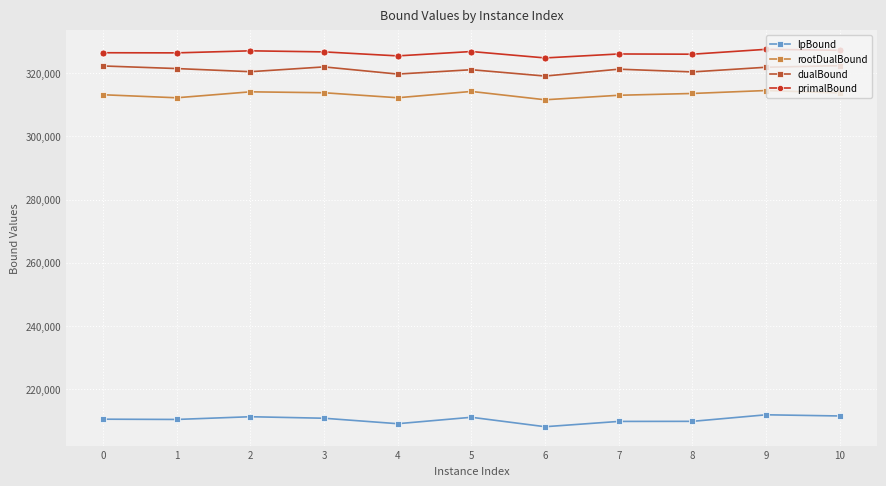

What is the difference between the highest and lowest values at 5?

115816.3